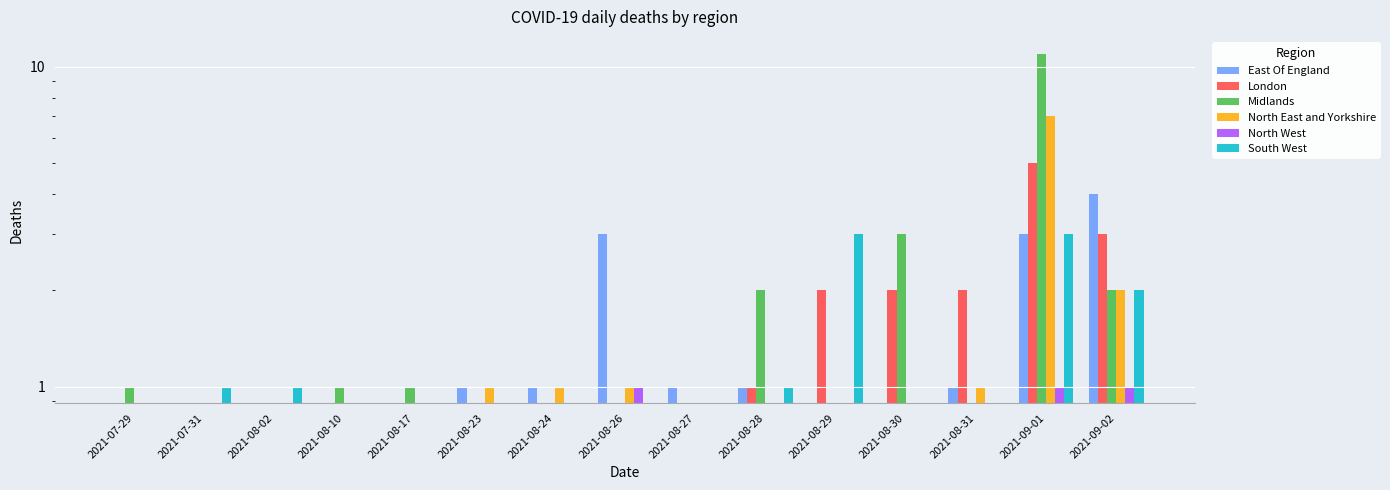

At how many categories does at least one series exceed 6?

1